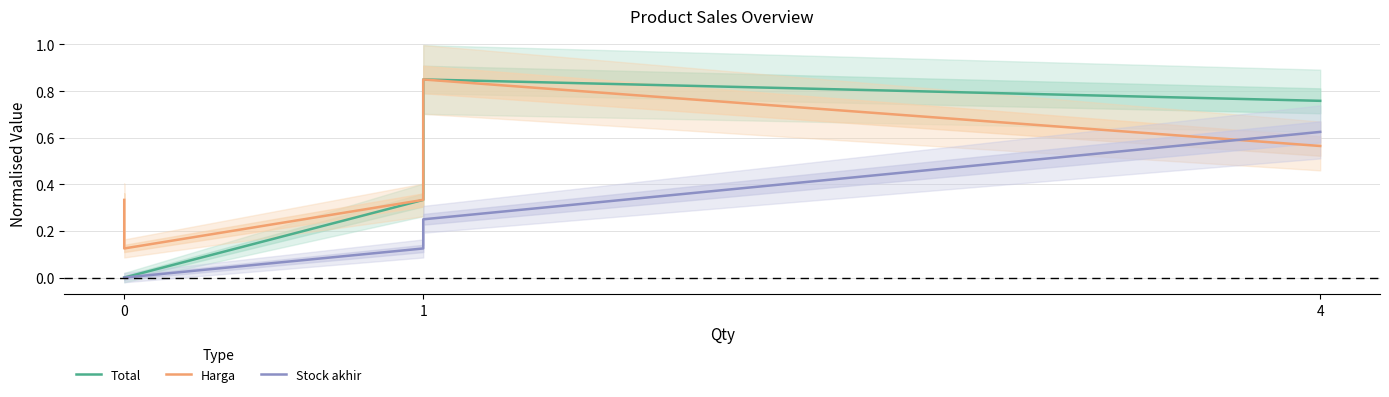

Count the number of data series in this chart.

3